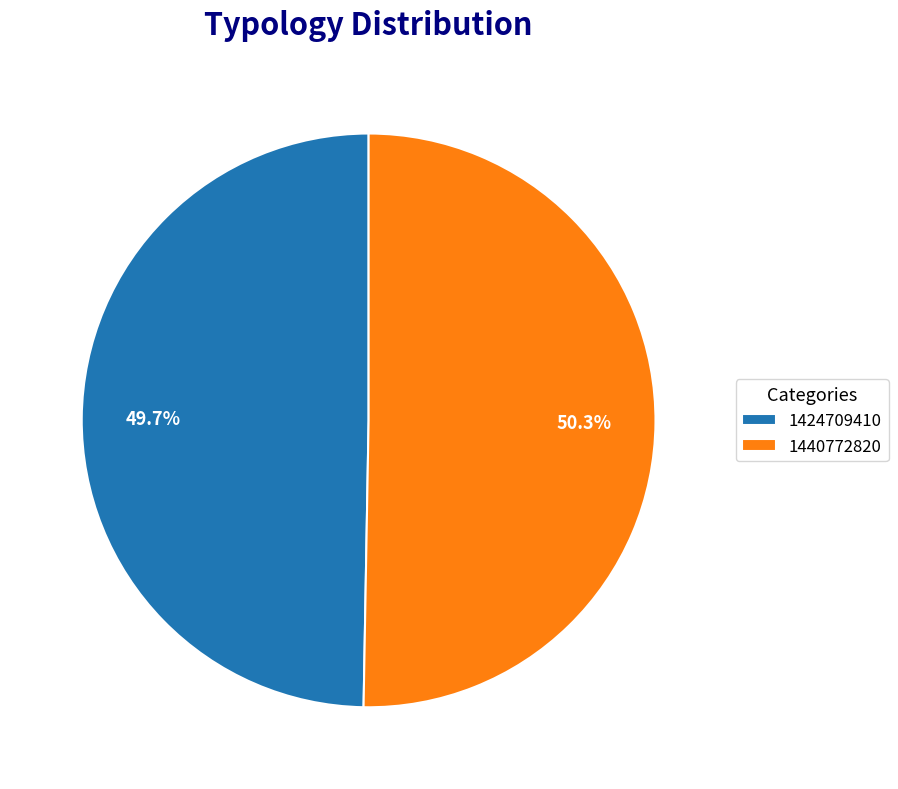

The 1424709410 slice represents 40% of the pie. True or false?

False